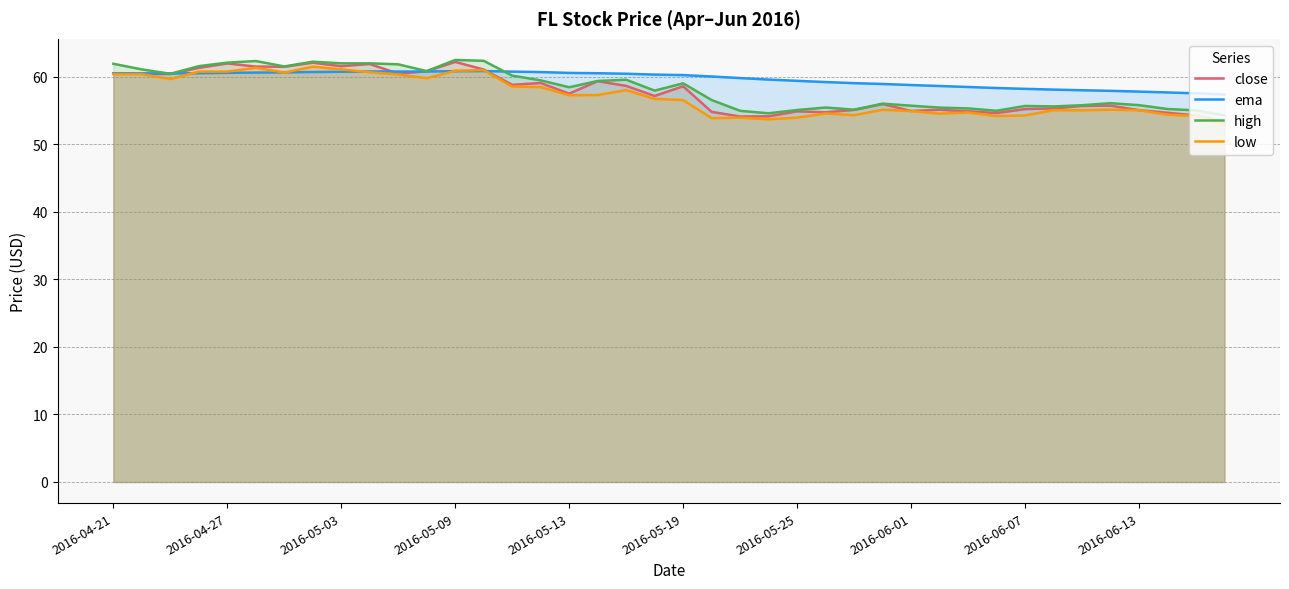

What is the maximum value shown in the chart?

62.5